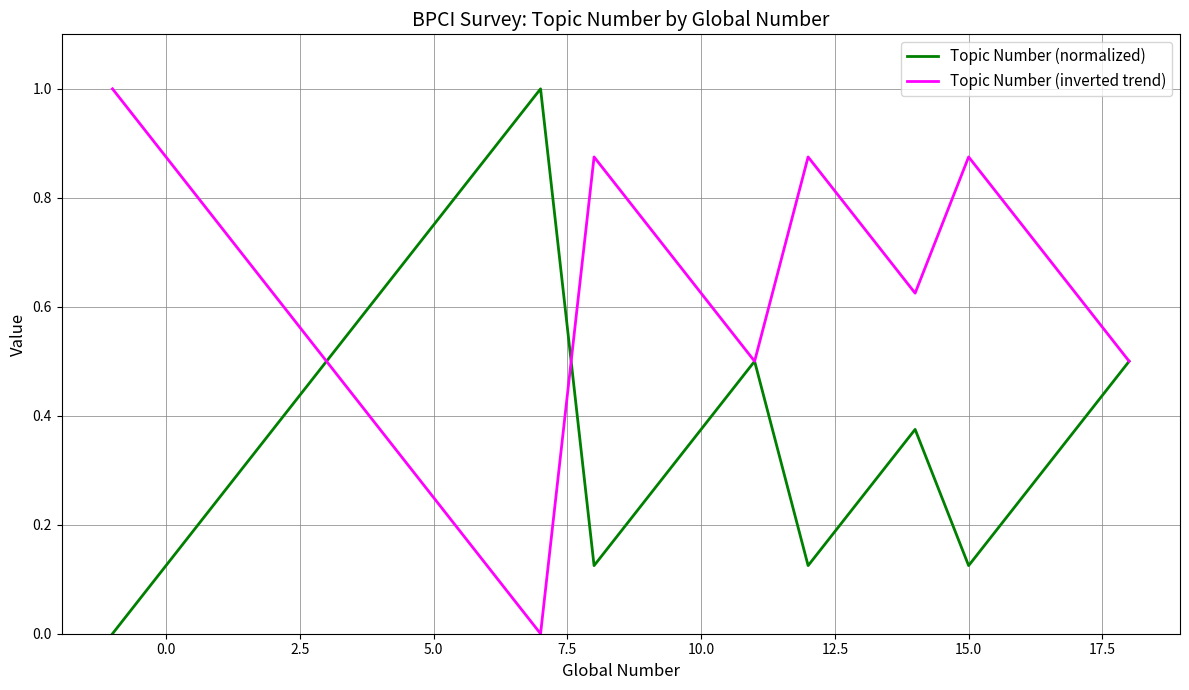

List the series in order of their overall mean, highest first.

Topic Number (inverted trend), Topic Number (normalized)